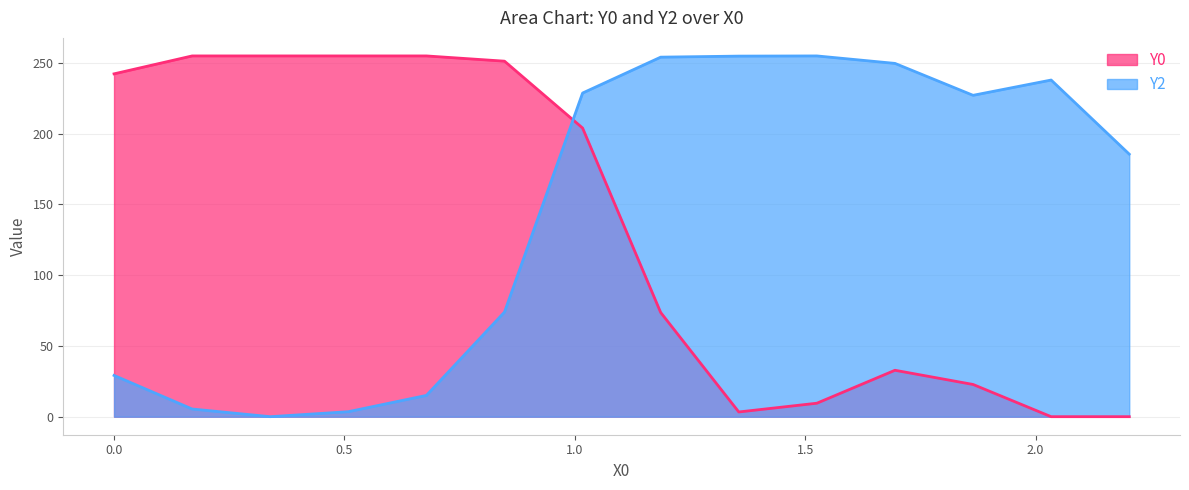

The Y2 series shows 29.2 at 0.0. True or false?

True